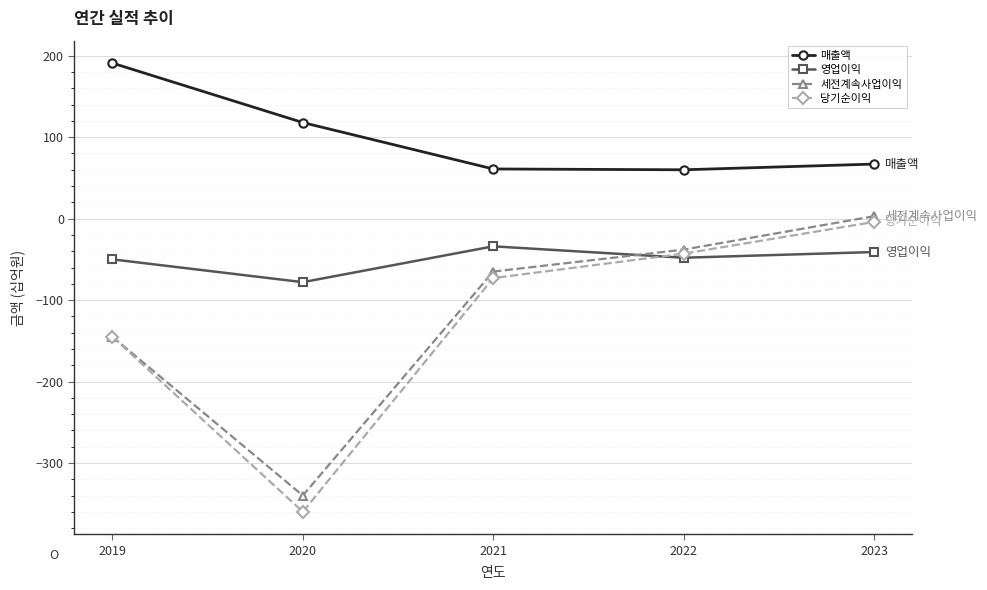

True or false: 세전계속사업이익 has more than 2 interior local peaks.

False